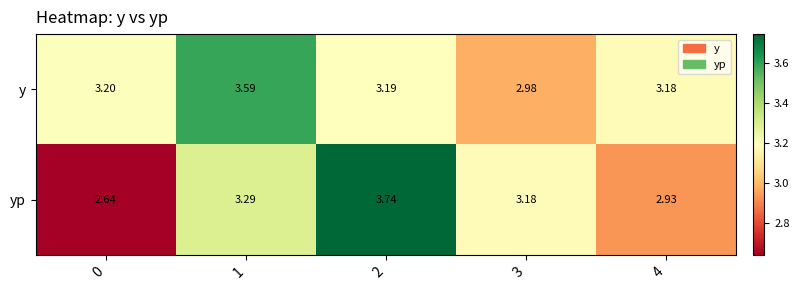

Between 1 and 3, which series saw the biggest shift?

y